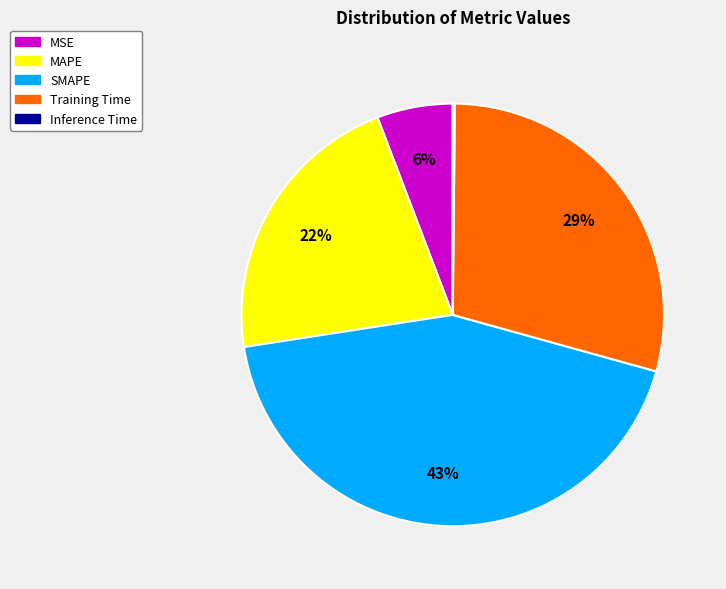

Which slice is the largest?

SMAPE